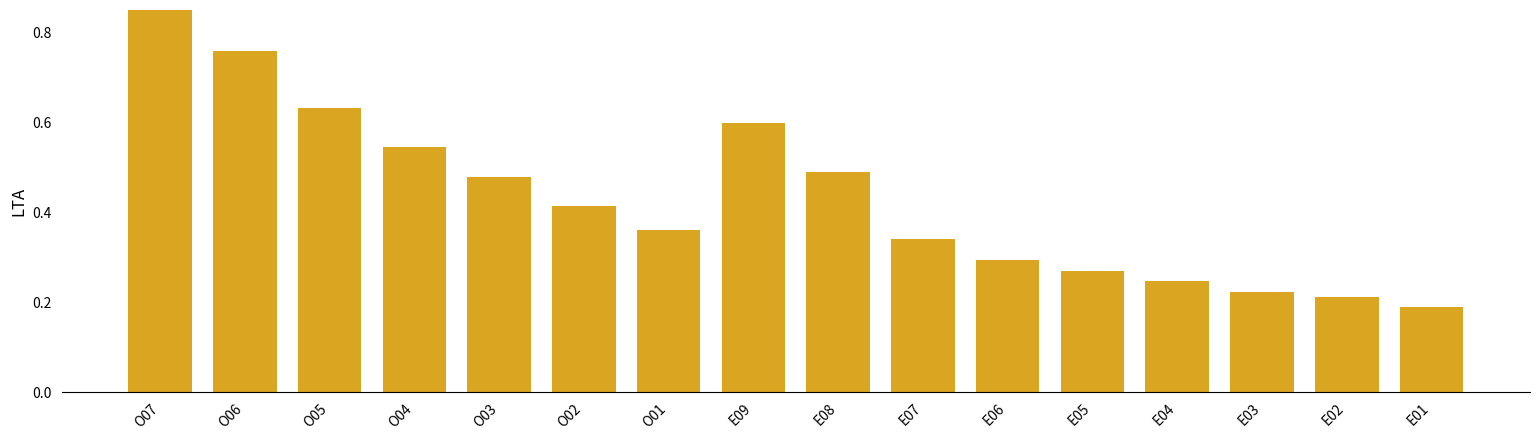

What is the change in value from E09 to E08?

-0.1